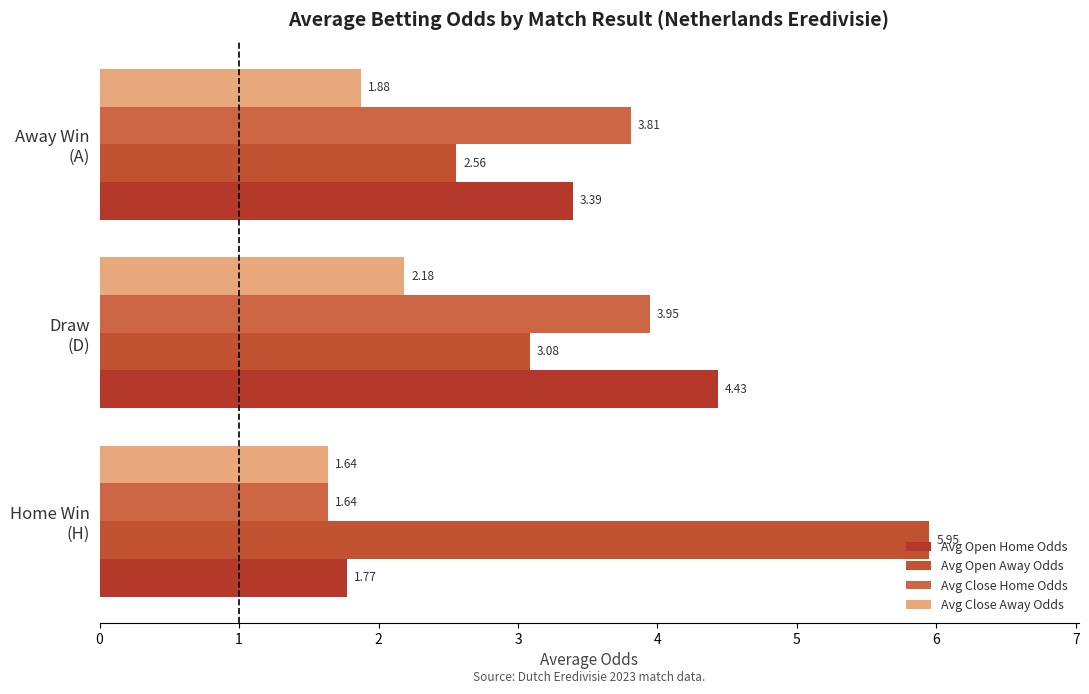

How many data points in Avg Close Home Odds are less than 3?

1